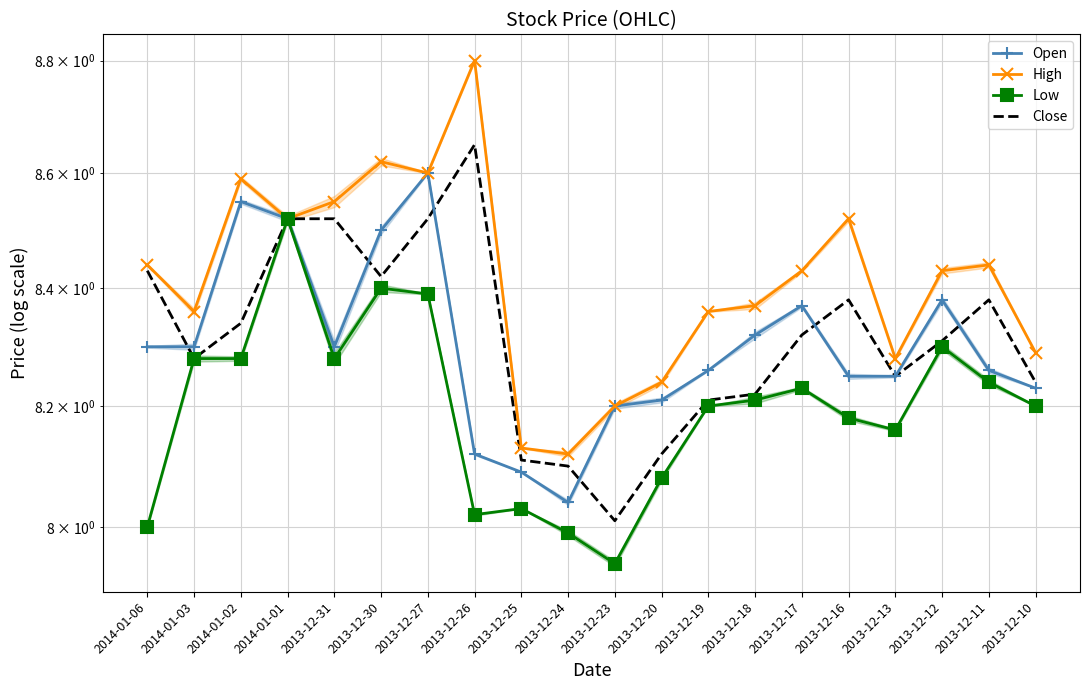

What are all the series names shown in the legend?

Open, High, Low, Close